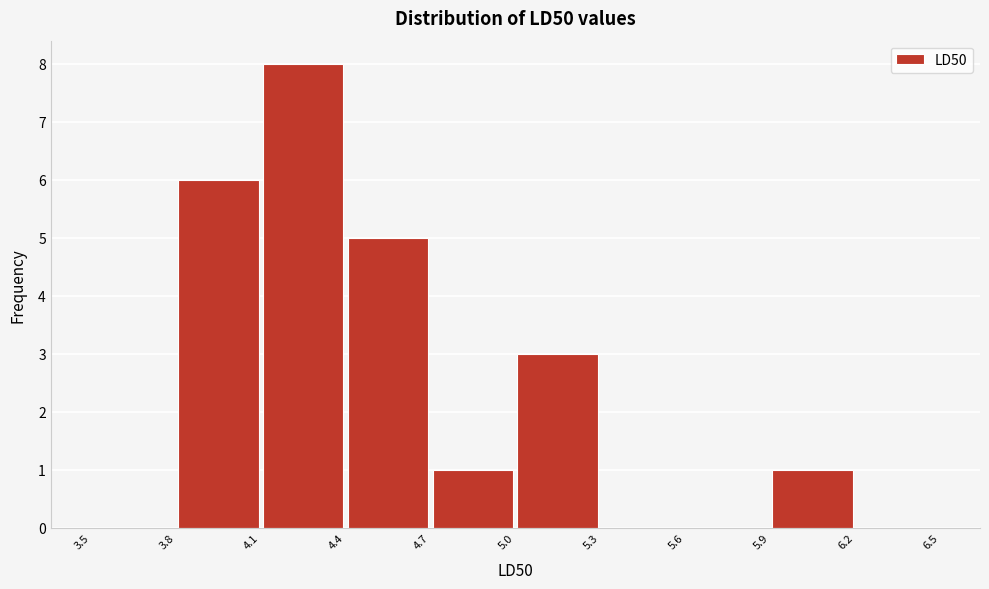

How tall is the bar that spans 3.8 to 4.1 on the x-axis? The values are not printed on the chart, so give them approximately, as read against the axis.

6